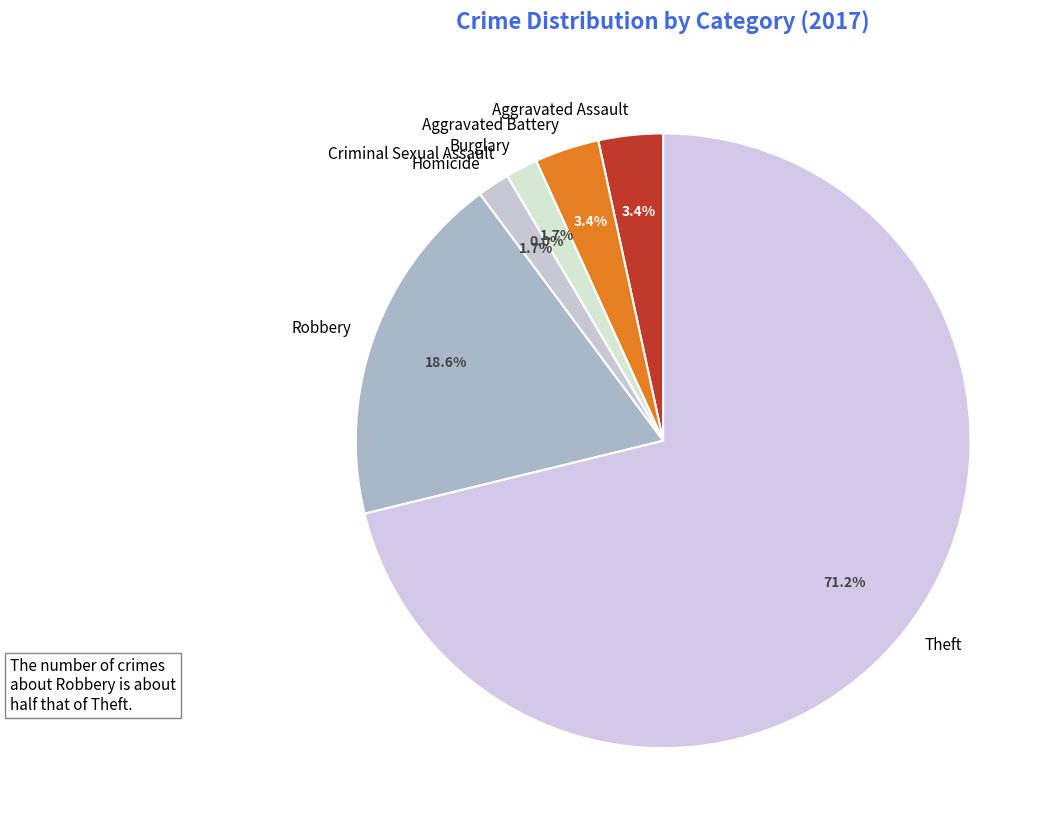

How many segments does this pie chart have?

7